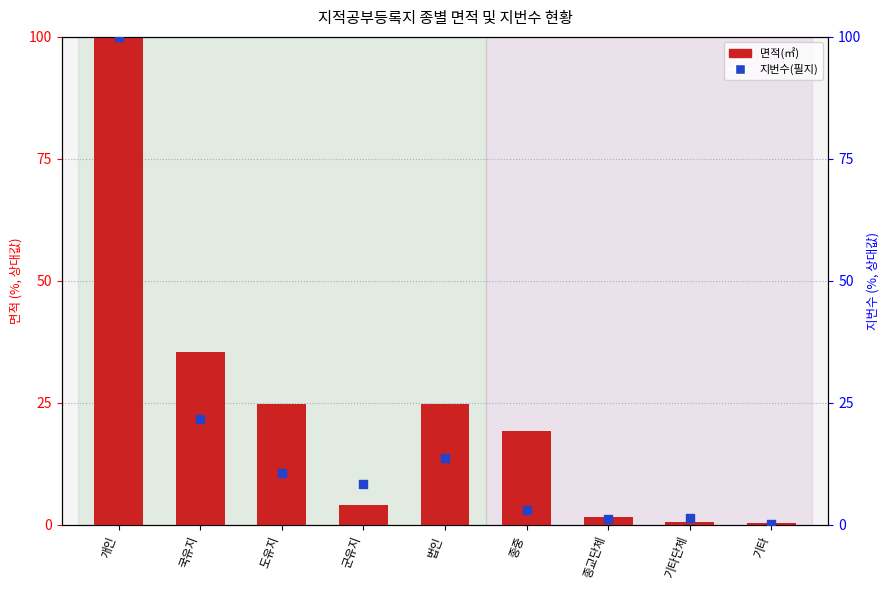

At how many categories does at least one series exceed 95?

1